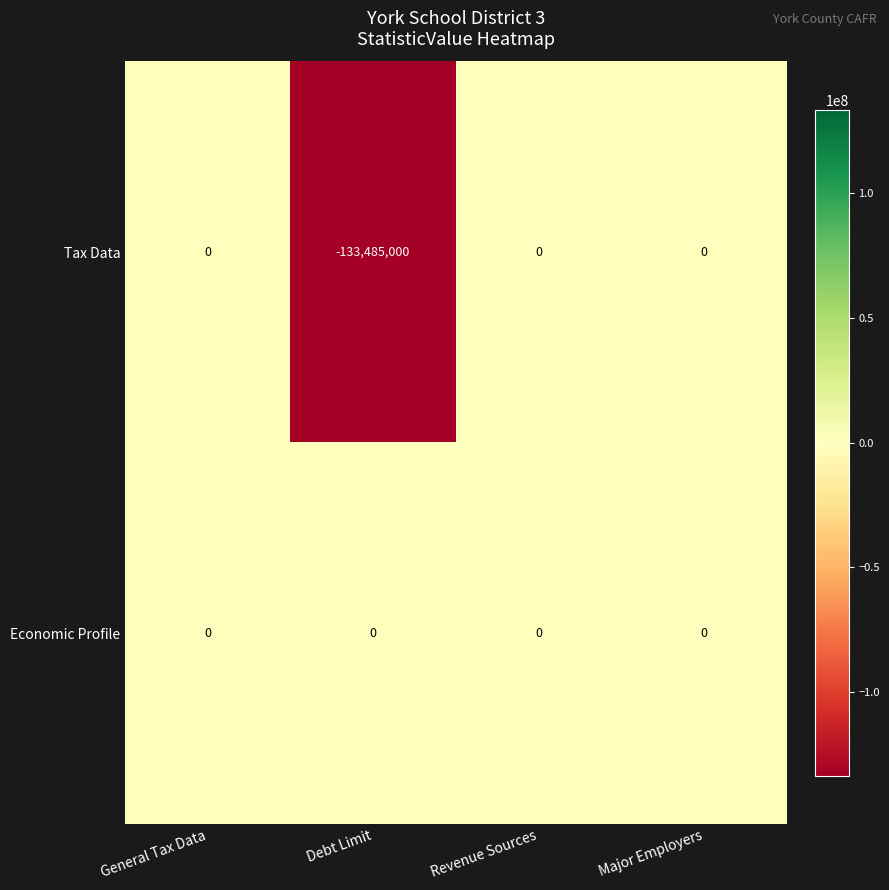

Rank the series by their average value, from highest to lowest.

Economic Profile, Tax Data